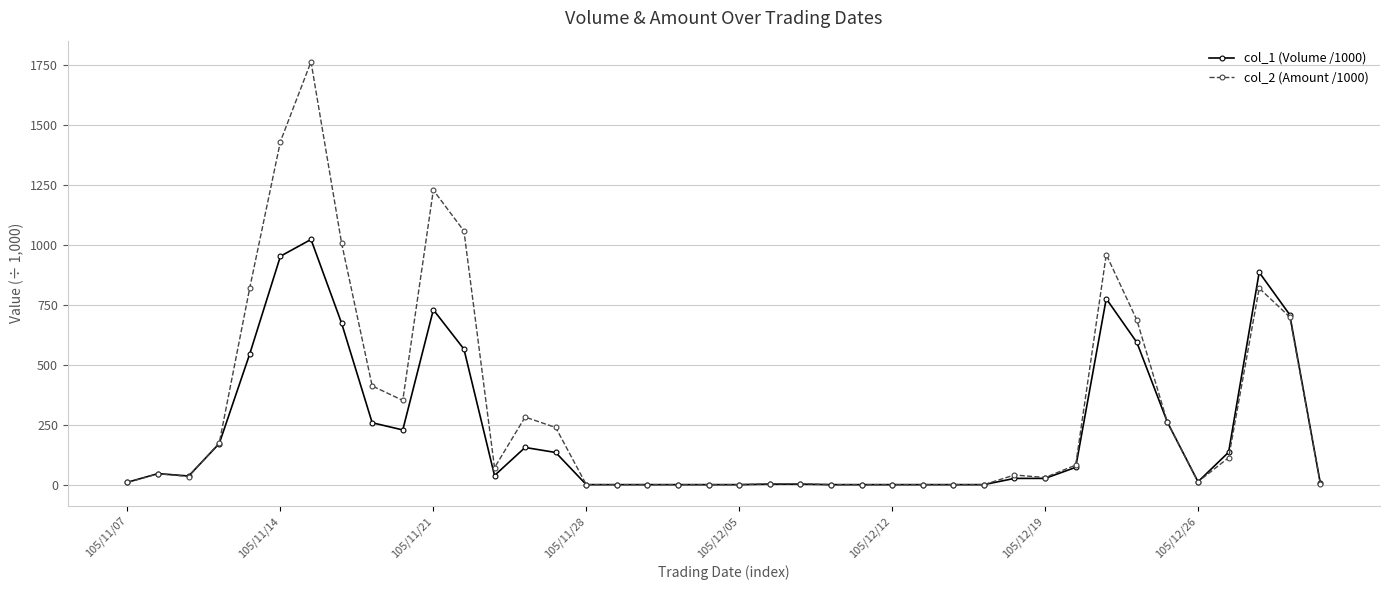

Which series has the largest total across all categories?

col_2 (Amount /1000)